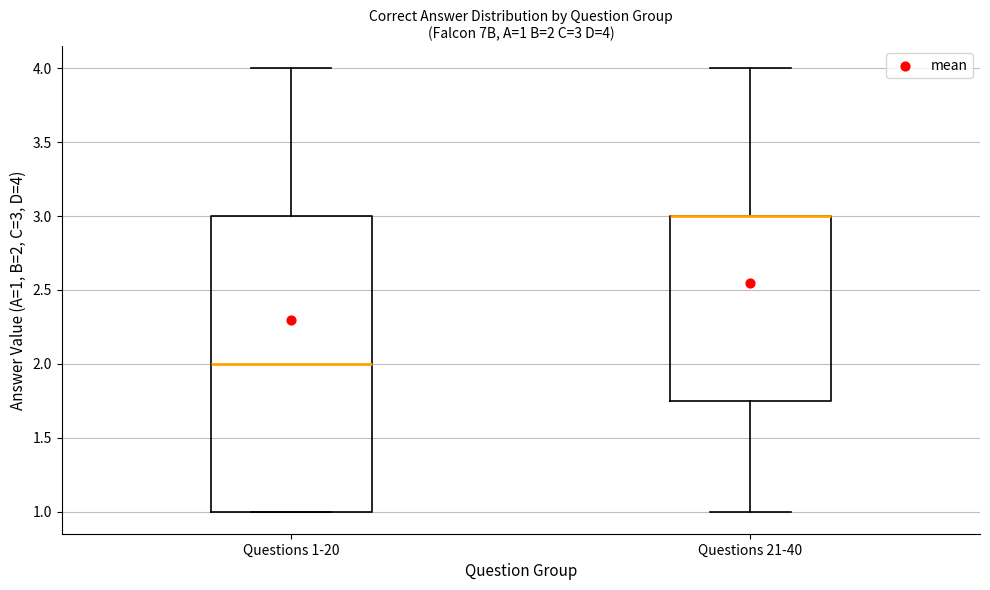

Comparing the boxes themselves (not the whiskers), which one is the tallest?

Questions 1-20